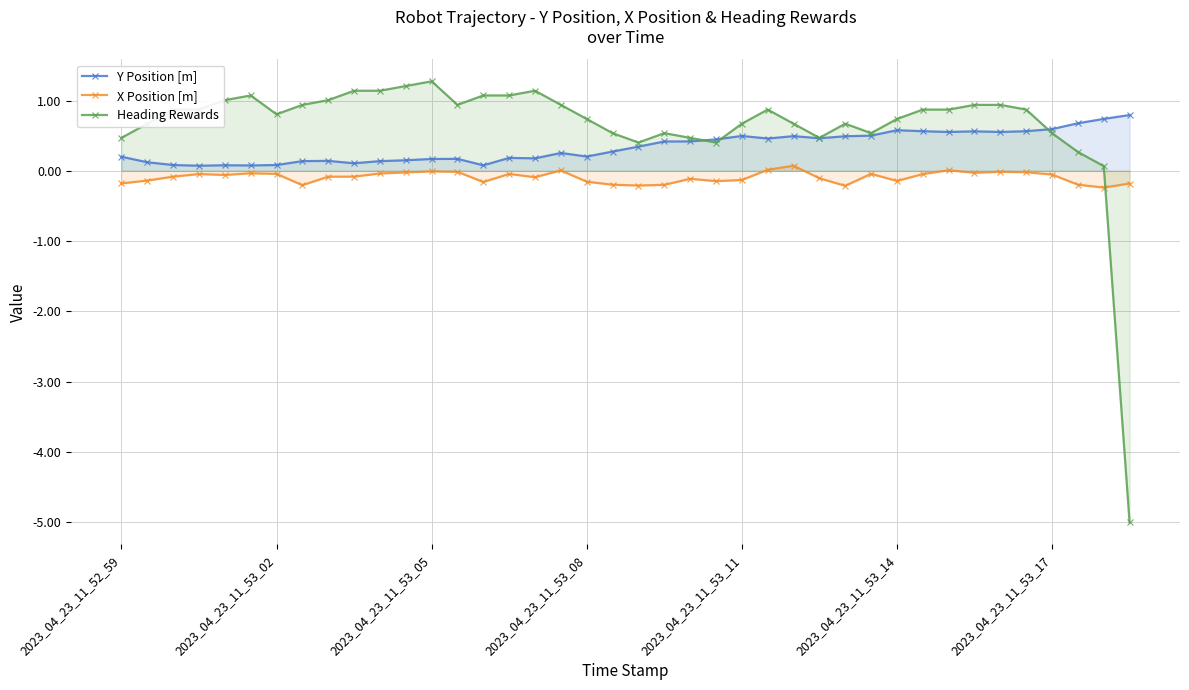

True or false: Heading Rewards has more than 1 points higher than both neighbors.

True